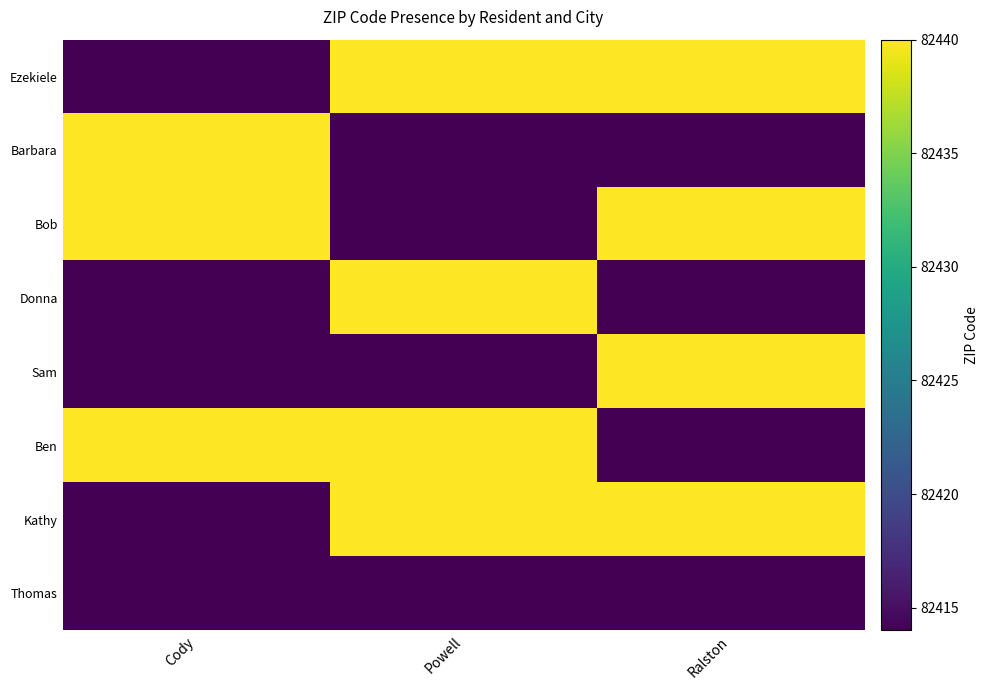

At which category is the sum across all series the highest?

Powell